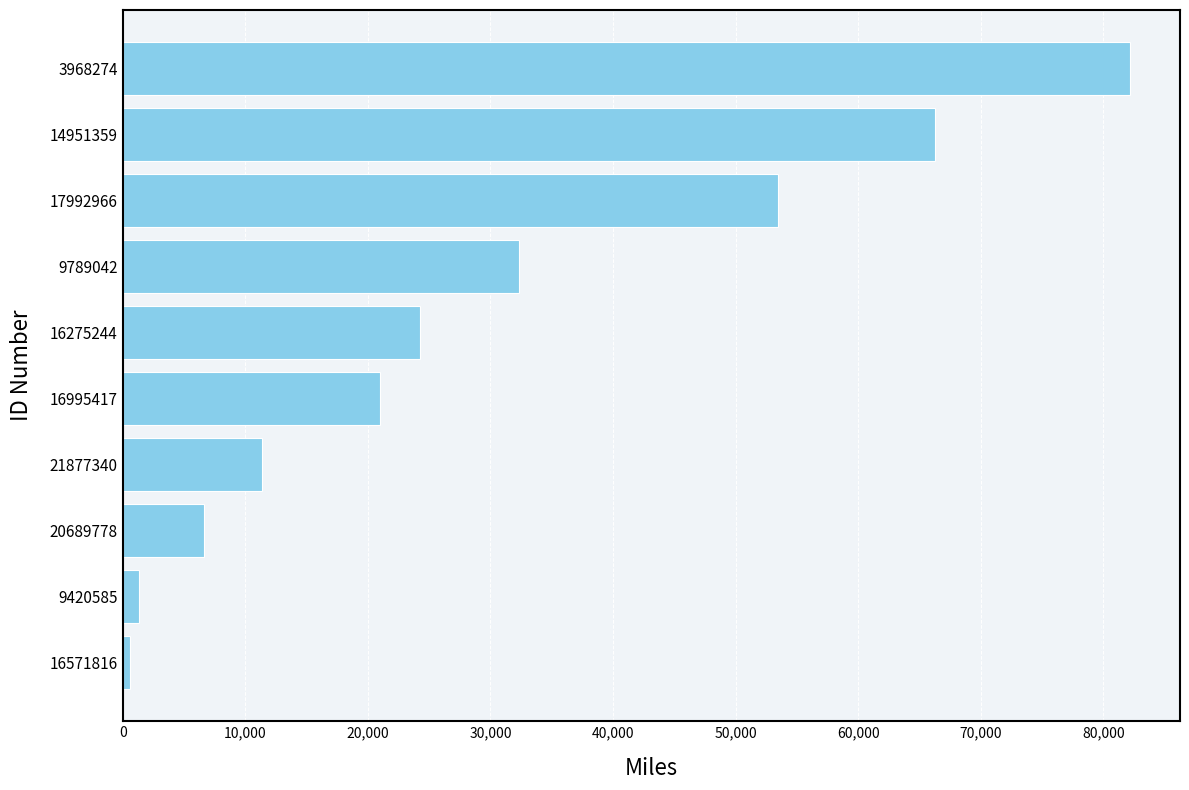

Is it true that the value at 16275244 is 24229?

True